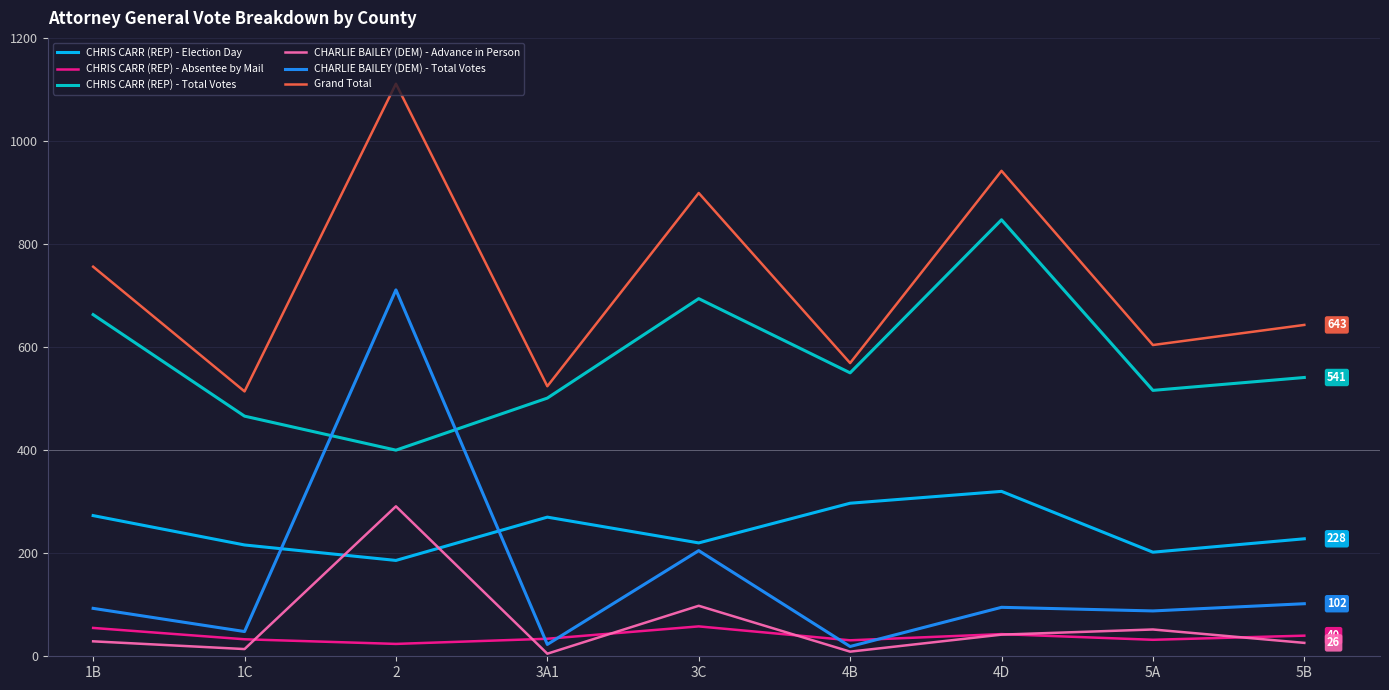

Does the chart have visible grid lines?

Yes